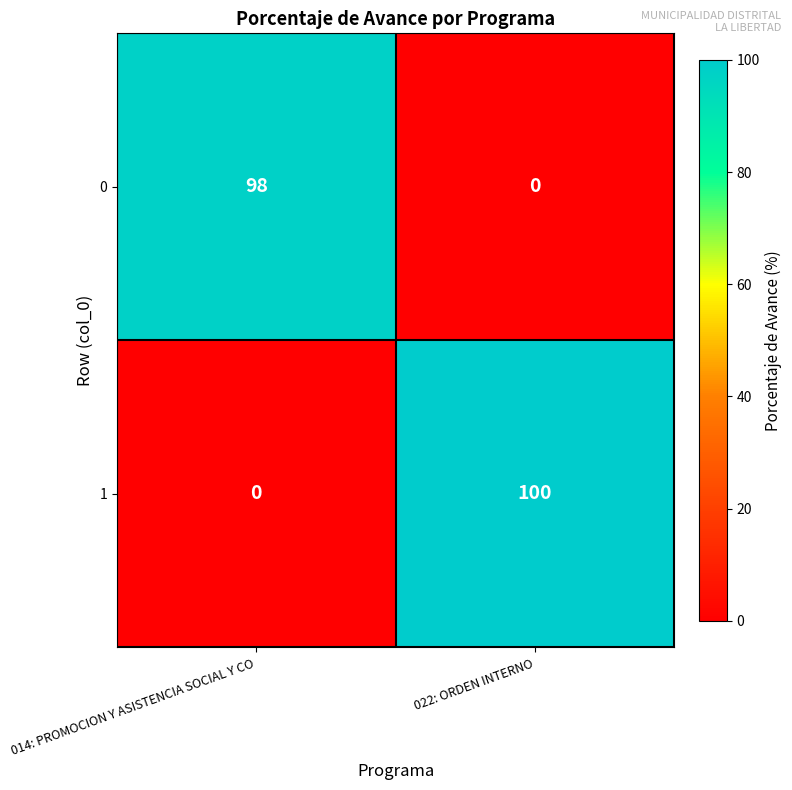

Between 014: PROMOCION Y ASISTENCIA SOCIAL Y CO and 022: ORDEN INTERNO, which series saw the biggest shift?

1